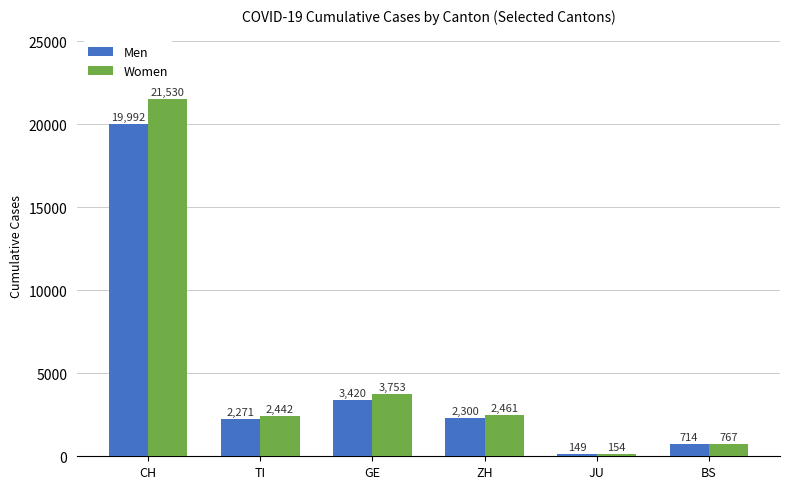

Reading left to right, transcribe all the data shown in this chart.

Men: 19992	2271	3420	2300	149	714
Women: 21530	2442	3753	2461	154	767